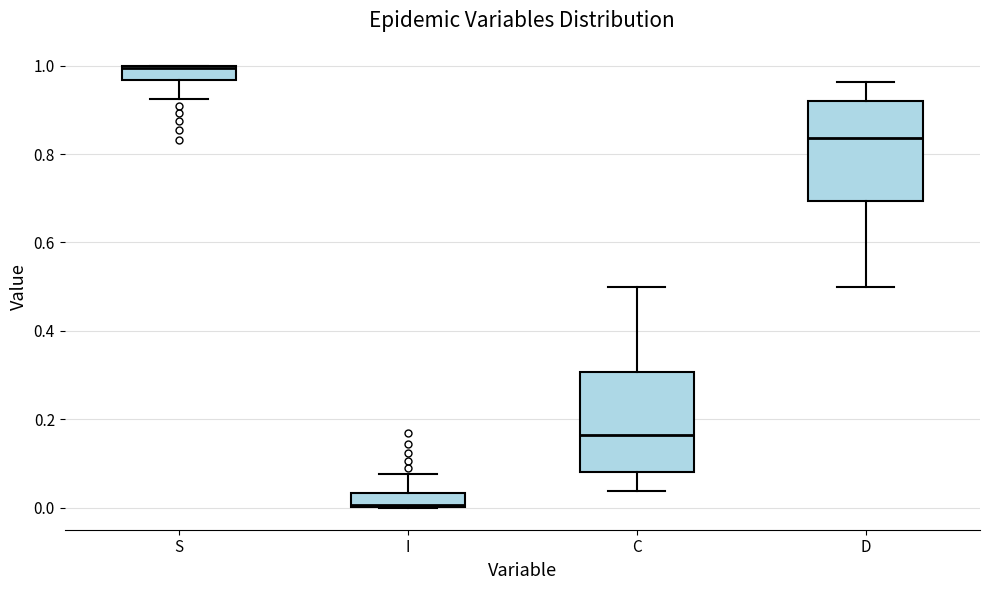

Which box has the lowest median line?

I